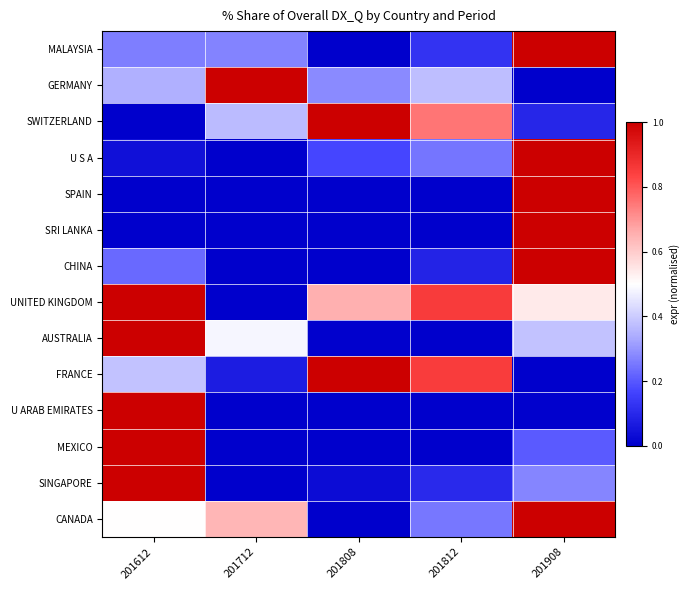

Reading left to right, list all the values displayed in this chart.

MALAYSIA: 201612=0.3	201712=0.3	201808=0.0	201812=0.1	201908=1.0
GERMANY: 201612=0.3	201712=1.0	201808=0.3	201812=0.4	201908=0.0
SWITZERLAND: 201612=0.0	201712=0.4	201808=1.0	201812=0.8	201908=0.1
U S A: 201612=0.0	201712=0.0	201808=0.2	201812=0.2	201908=1.0
SPAIN: 201612=0.0	201712=0.0	201808=0.0	201812=0.0	201908=1.0
SRI LANKA: 201612=0.0	201712=0.0	201808=0.0	201812=0.0	201908=1.0
CHINA: 201612=0.2	201712=0.0	201808=0.0	201812=0.1	201908=1.0
UNITED KINGDOM: 201612=1.0	201712=0.0	201808=0.7	201812=0.9	201908=0.5
AUSTRALIA: 201612=1.0	201712=0.5	201808=0.0	201812=0.0	201908=0.4
FRANCE: 201612=0.4	201712=0.1	201808=1.0	201812=0.9	201908=0.0
U ARAB EMIRATES: 201612=1.0	201712=0.0	201808=0.0	201812=0.0	201908=0.0
MEXICO: 201612=1.0	201712=0.0	201808=0.0	201812=0.0	201908=0.2
SINGAPORE: 201612=1.0	201712=0.0	201808=0.0	201812=0.1	201908=0.3
CANADA: 201612=0.5	201712=0.6	201808=0.0	201812=0.2	201908=1.0